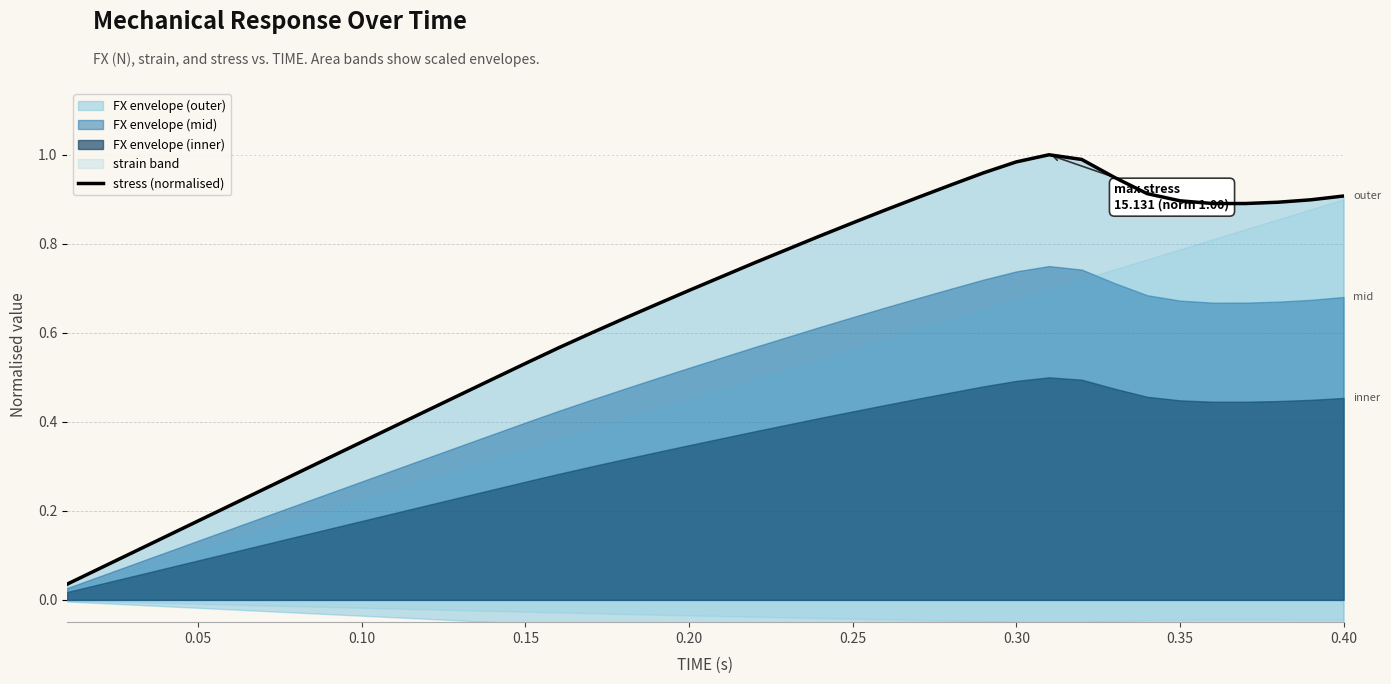

How many lines are shown in the chart?

1